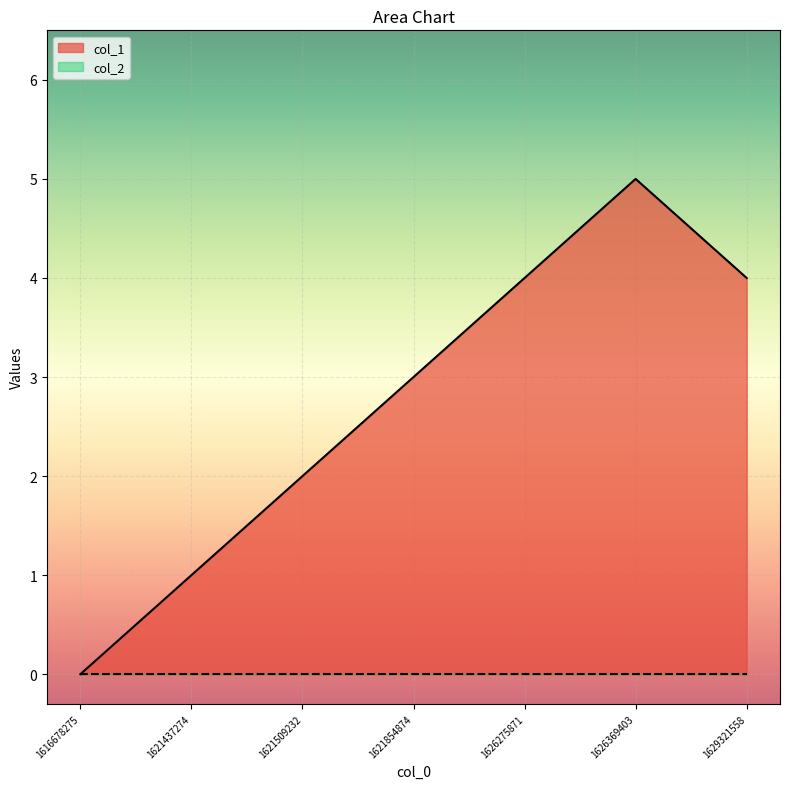

Count the values in the range 1 to 4.

5